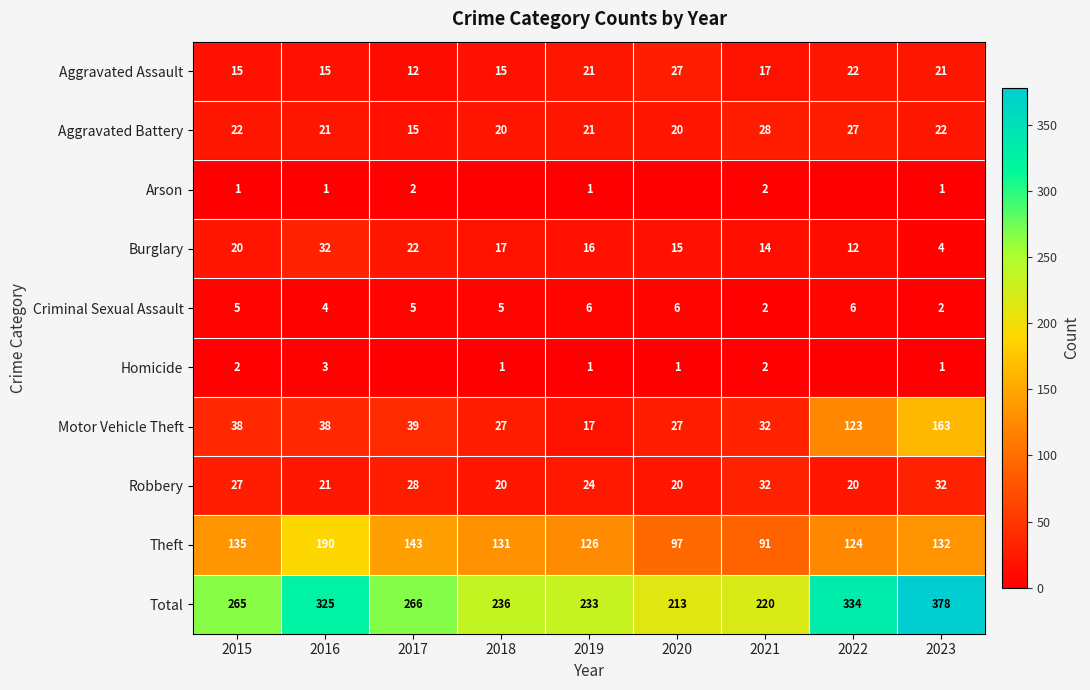

Between 2016 and 2023, which series saw the biggest shift?

Motor Vehicle Theft